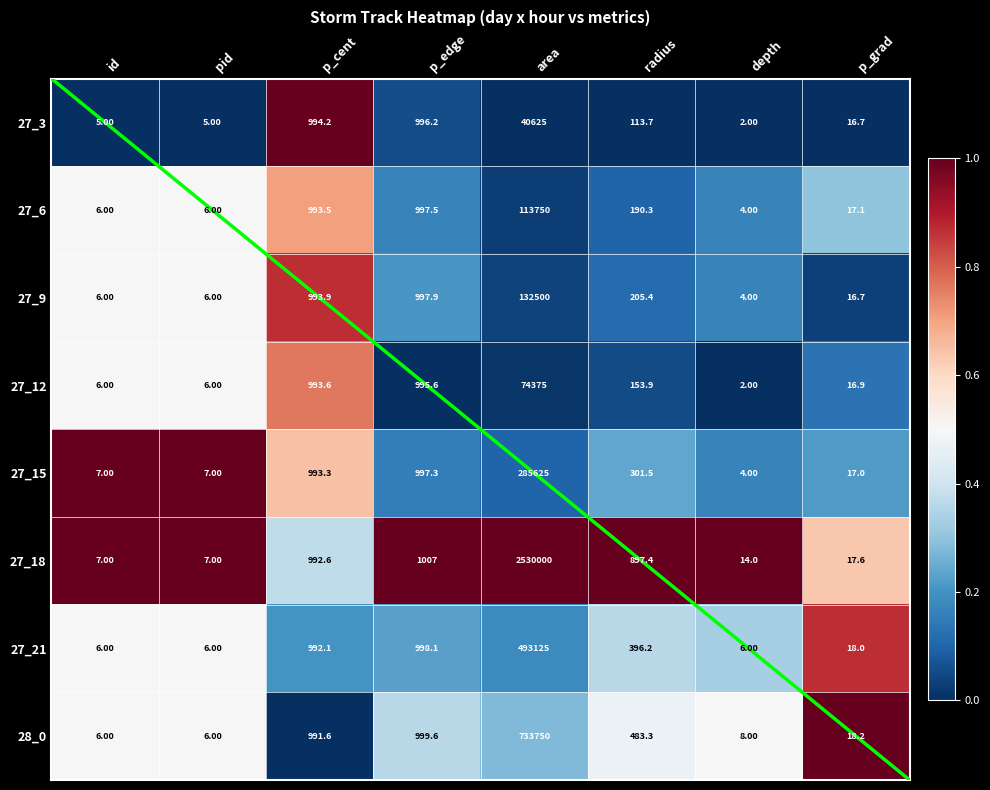

List the labels in order of 27_21 value, largest first.

p_grad, id, pid, radius, depth, p_edge, p_cent, area